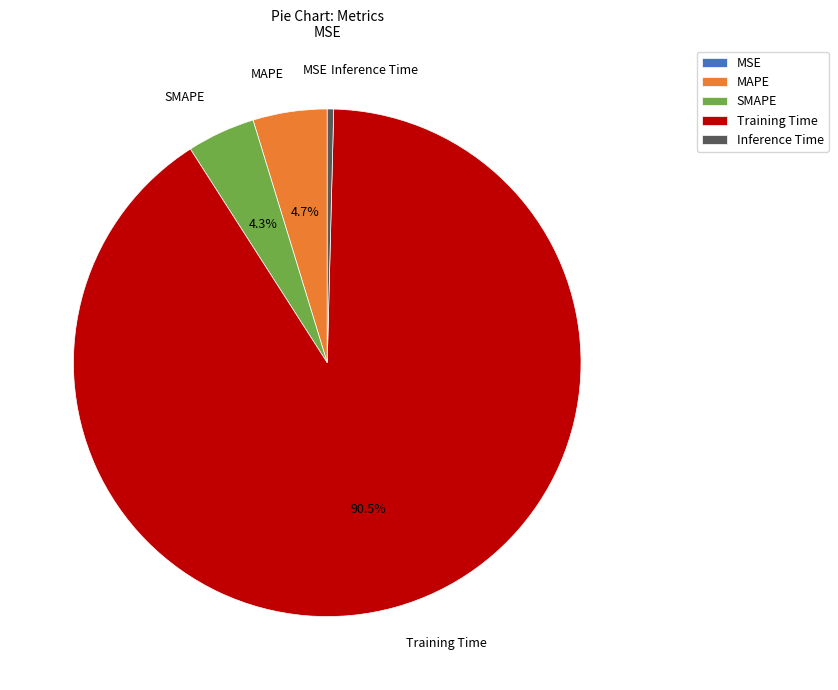

To the nearest percent, what is the difference between the largest and smallest slice percentages?

91%